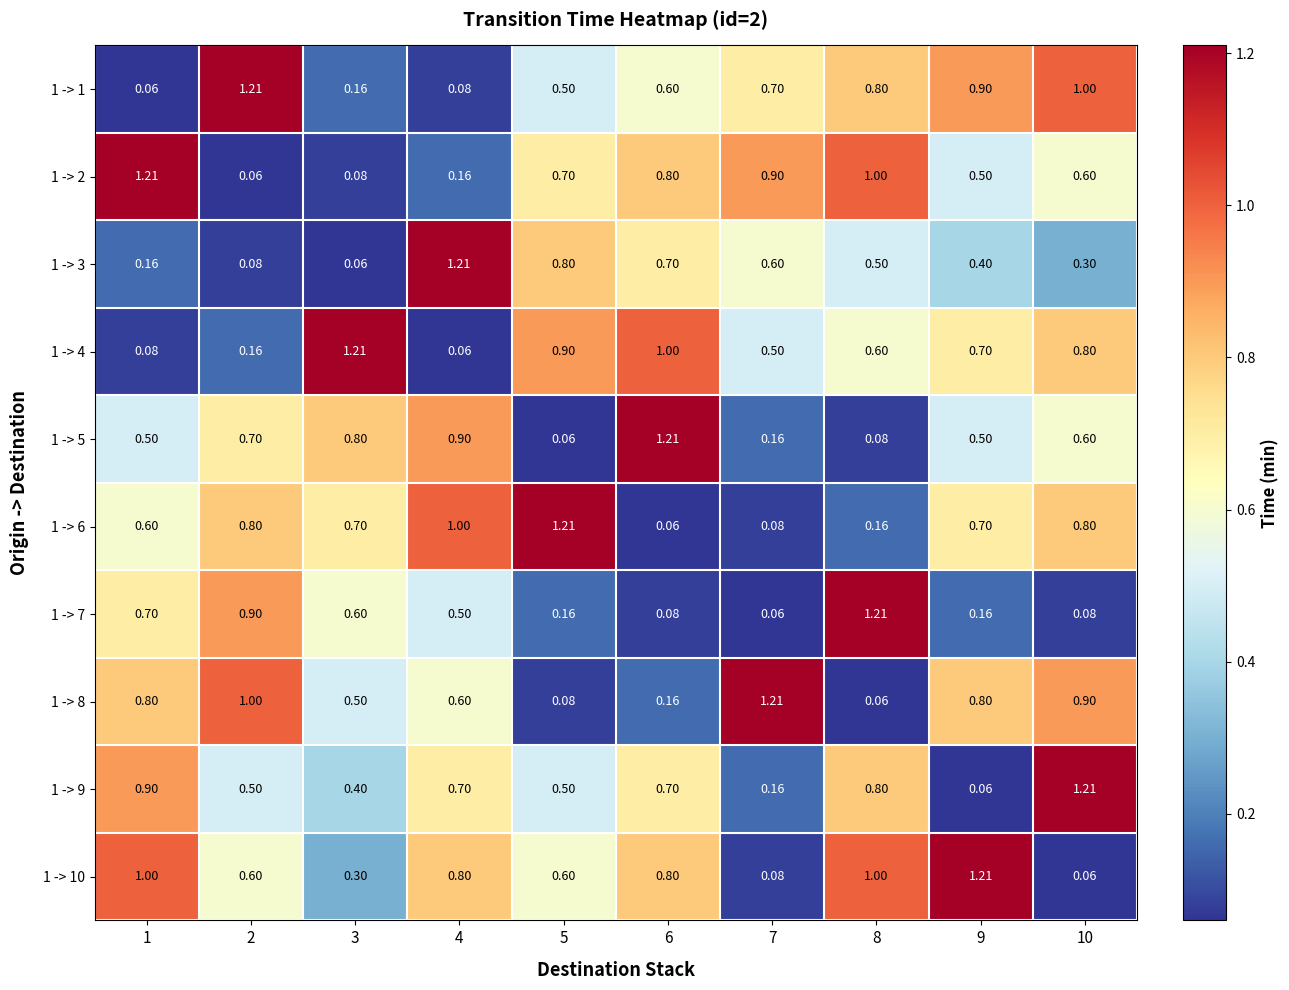

Rank the series at 4 from highest to lowest value.

1 -> 3, 1 -> 6, 1 -> 5, 1 -> 10, 1 -> 9, 1 -> 8, 1 -> 7, 1 -> 2, 1 -> 1, 1 -> 4